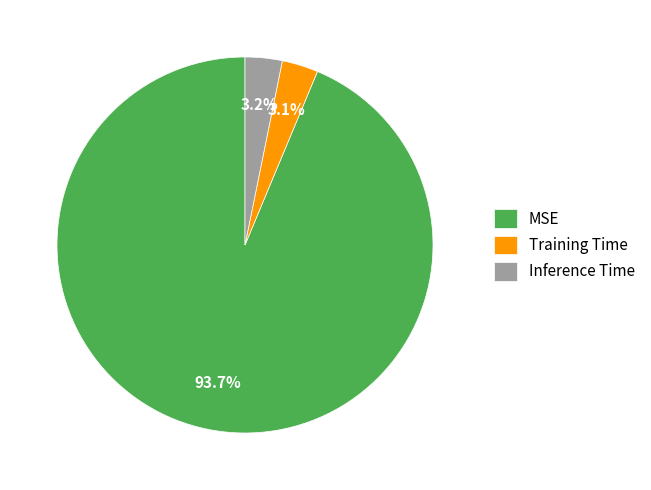

To the nearest percent, what portion does Inference Time represent?

3%